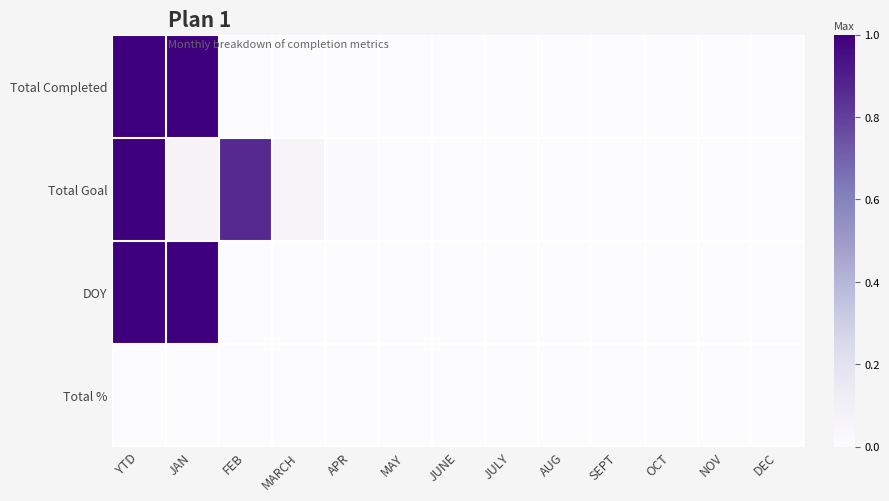

At how many categories does at least one series exceed 0?

5